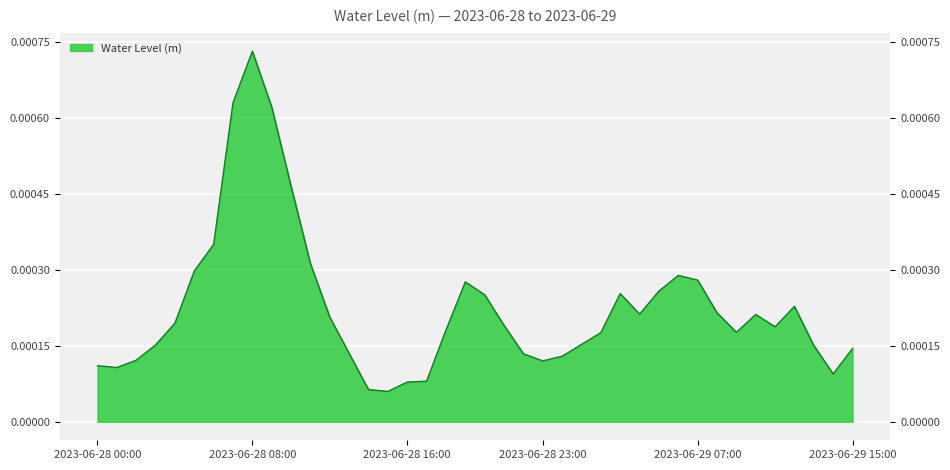

At which category does the data reach its first local peak?

2023-06-28 08:00